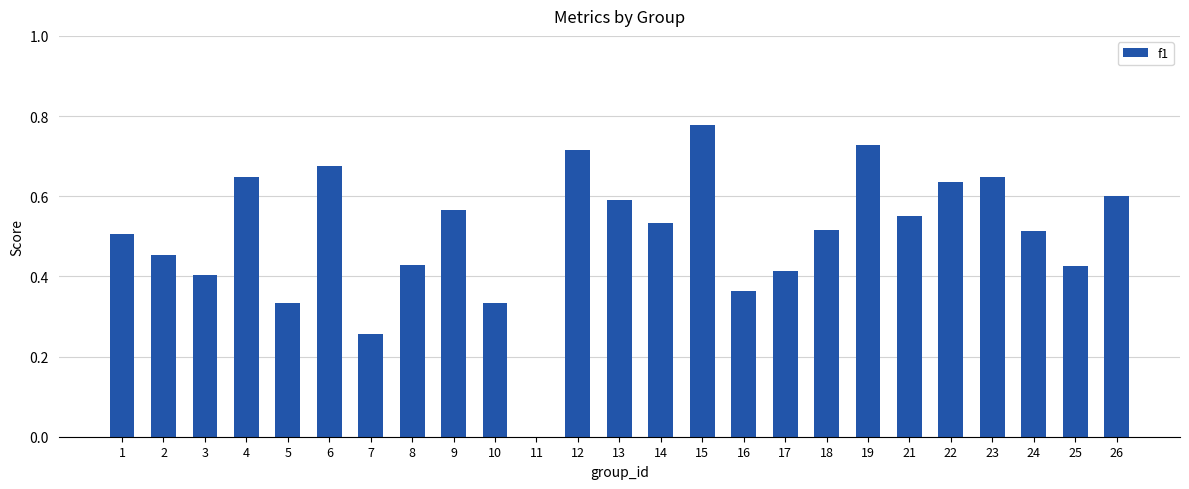

What is the sum of all values?

12.6